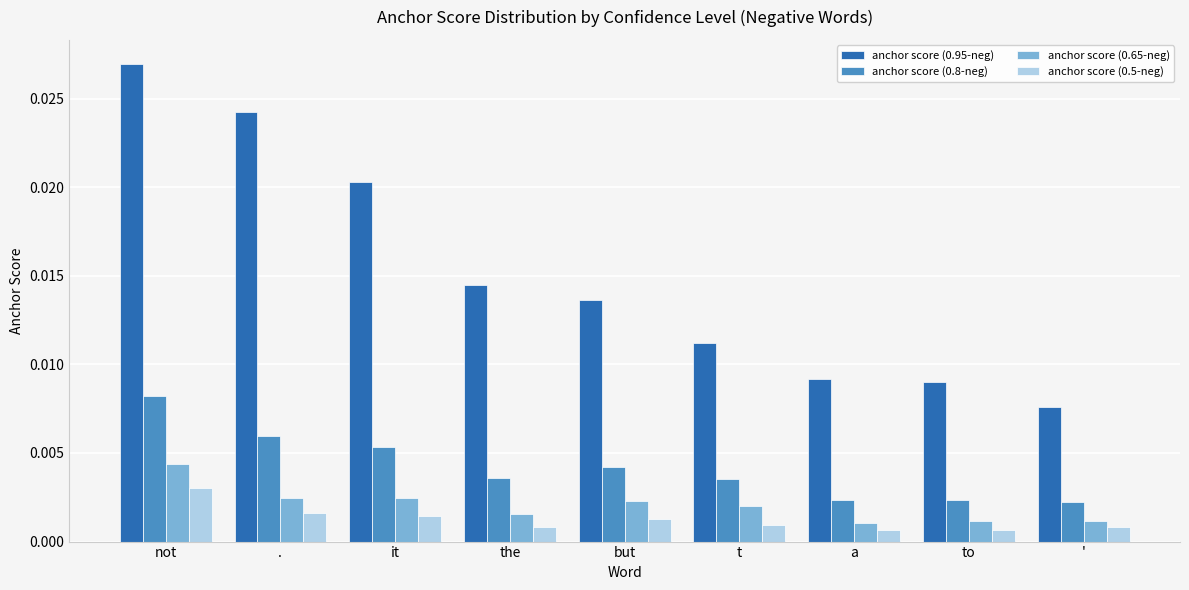

What is the label of the 6th bar from the right?

the